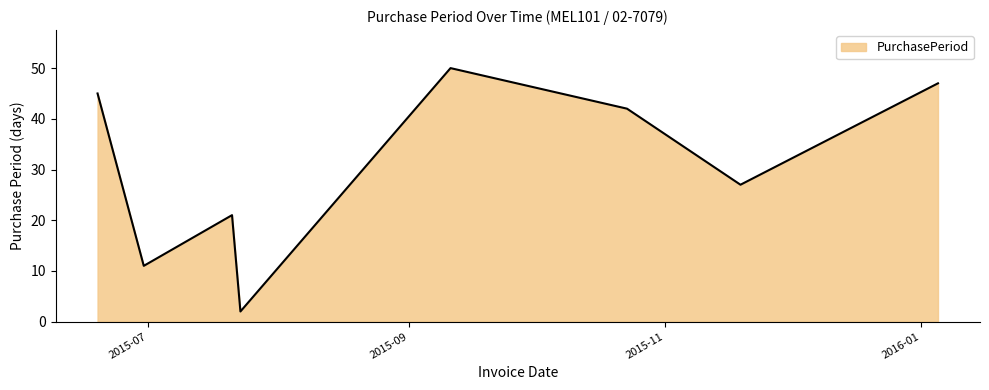

What is the difference between the maximum and second lowest values?

39